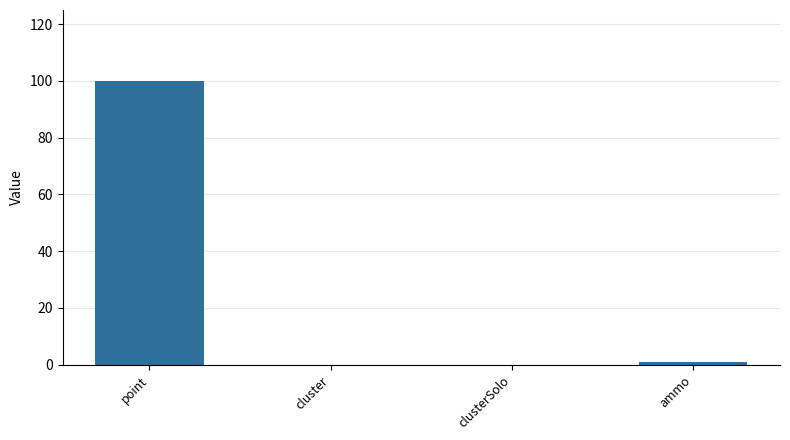

The value at clusterSolo is 68. True or false?

False